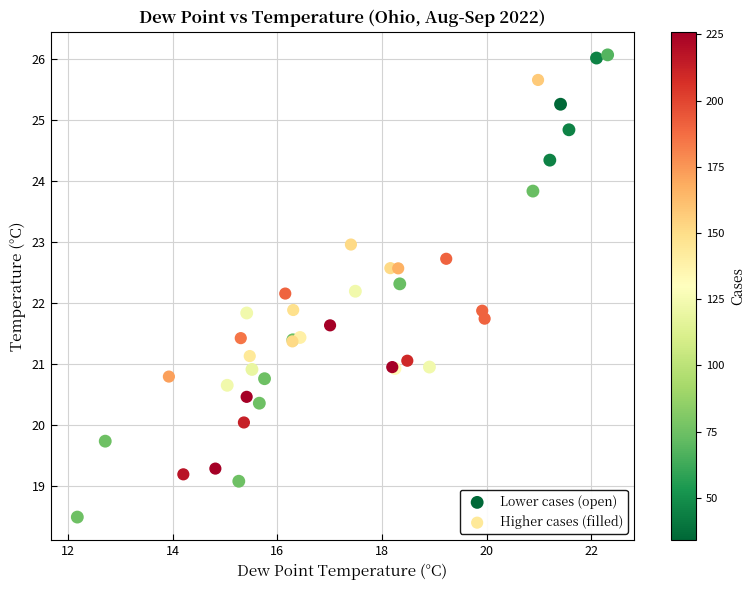

Which series reaches the minimum Y coordinate?

Lower cases (open)